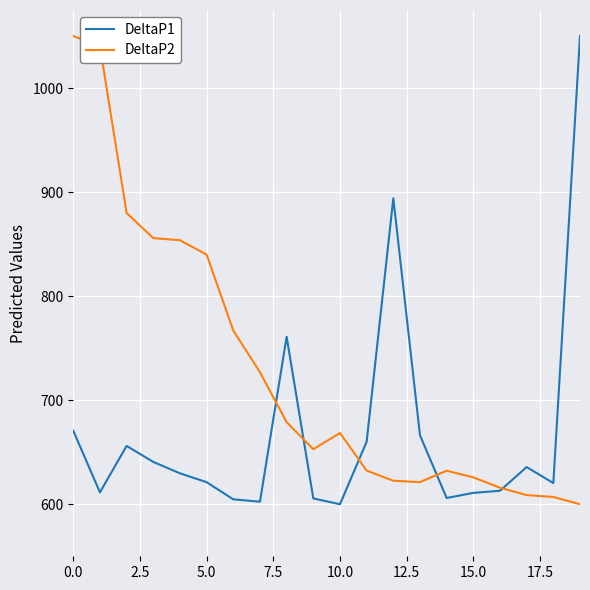

What is the greatest value displayed?

1050.0